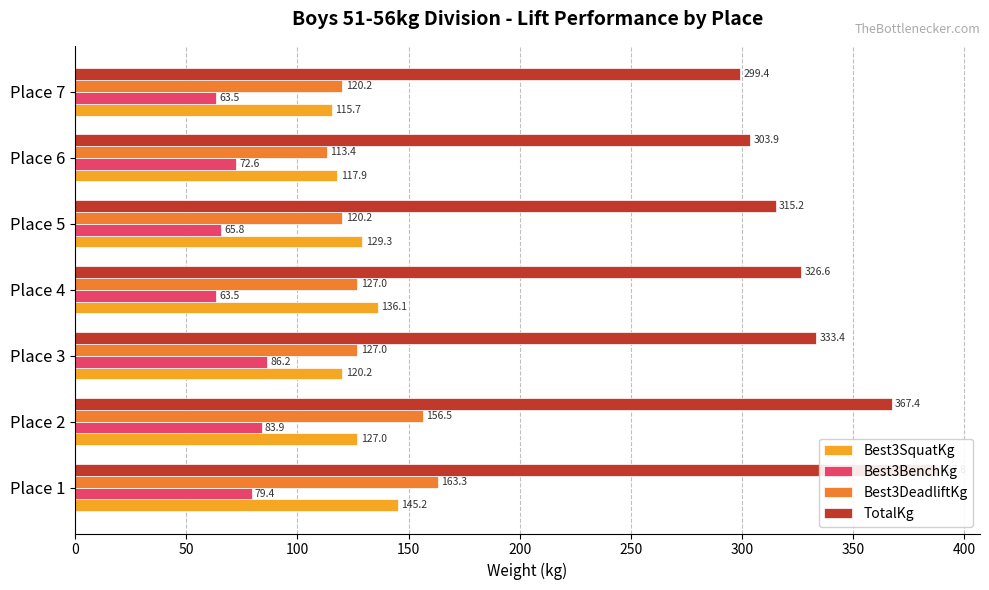

The value of Best3SquatKg at Place 1 is 75.8. True or false?

False